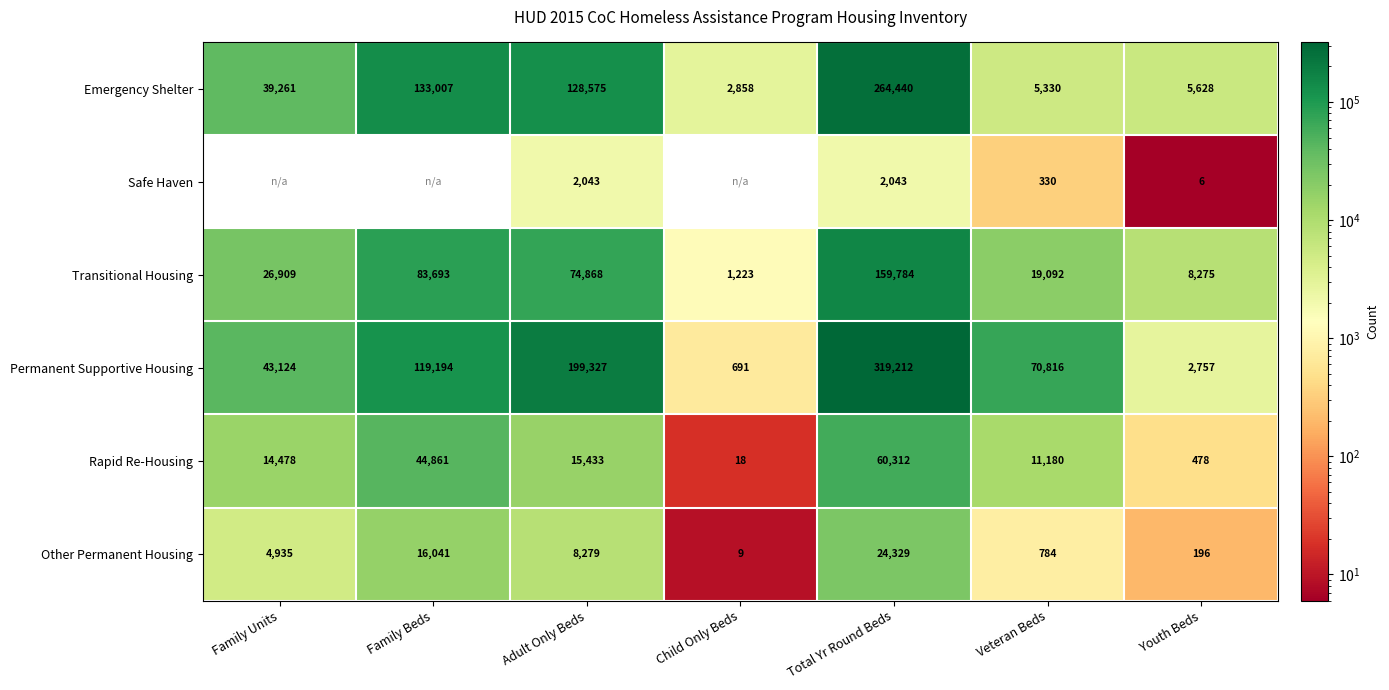

Is the value of Emergency Shelter at Adult Only Beds greater than the value of Permanent Supportive Housing at Family Beds?

Yes